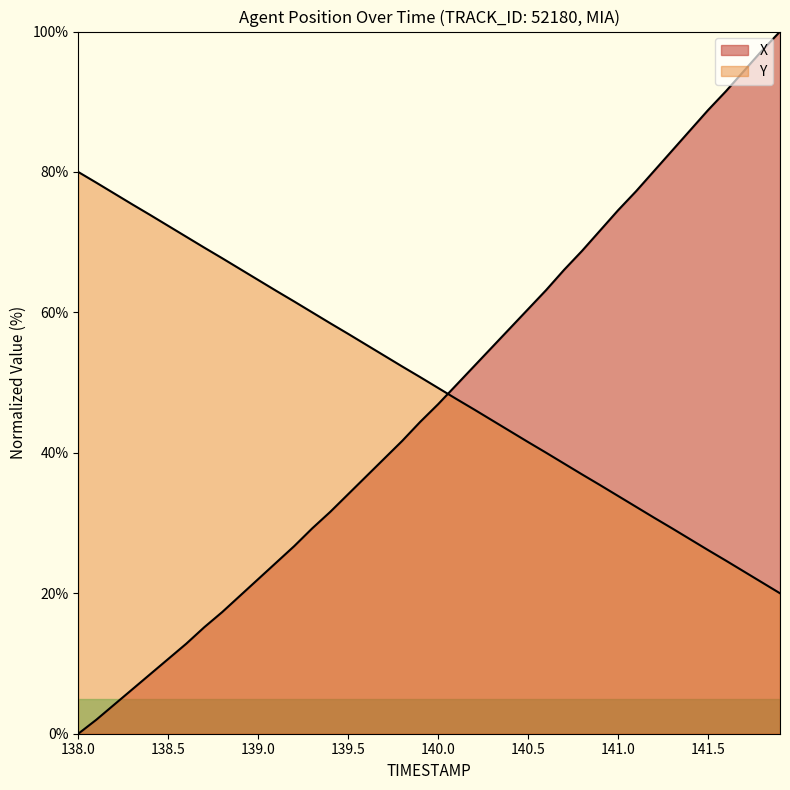

Which series ends up on top after the final intersection of Y and X?

X